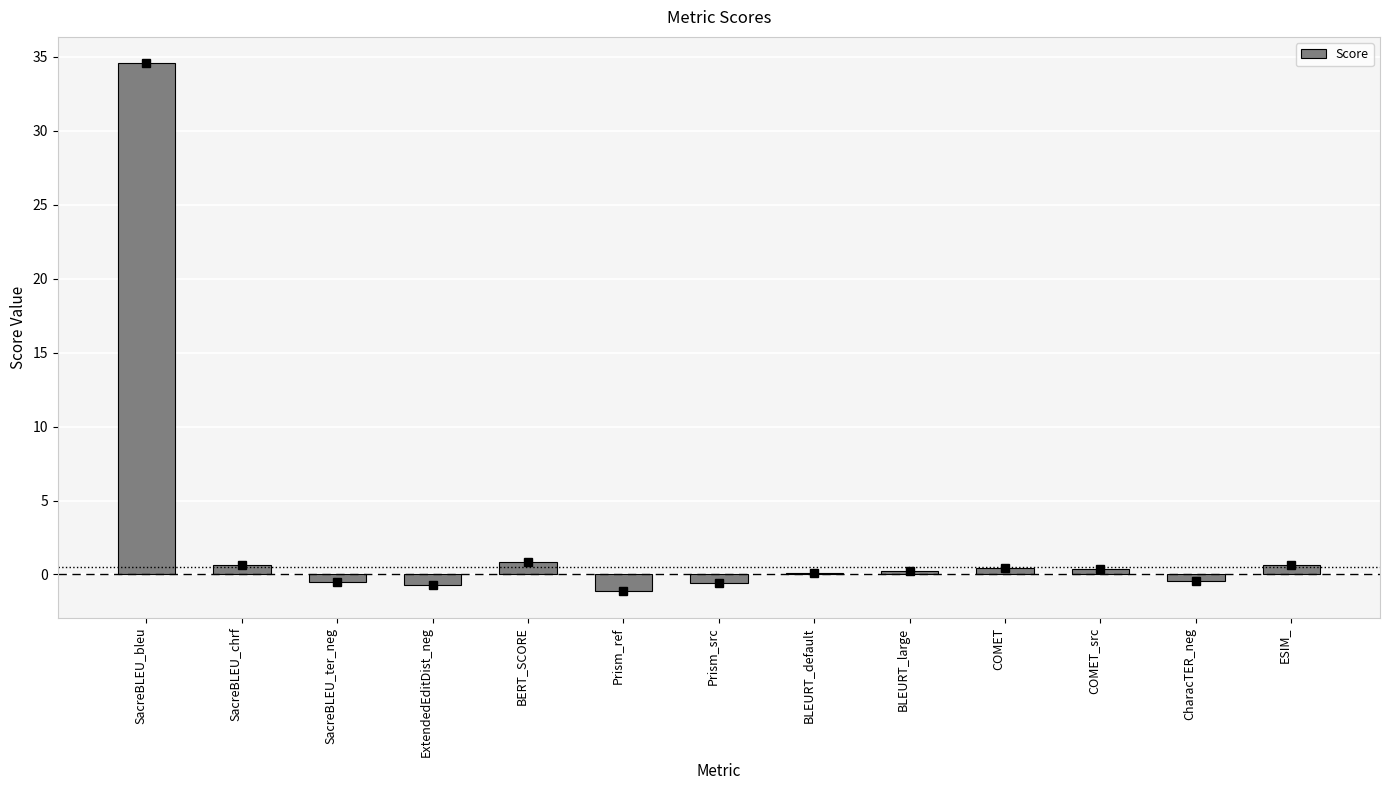

Where does the data first go above 0?

SacreBLEU_bleu